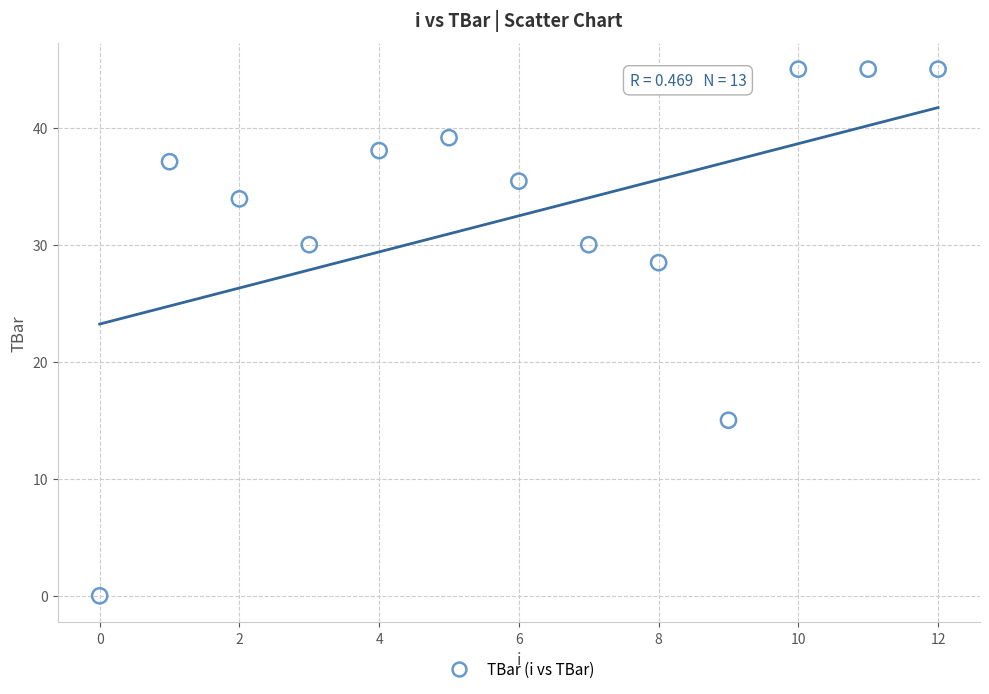

What is the range of Y values (max minus min)?

45.0